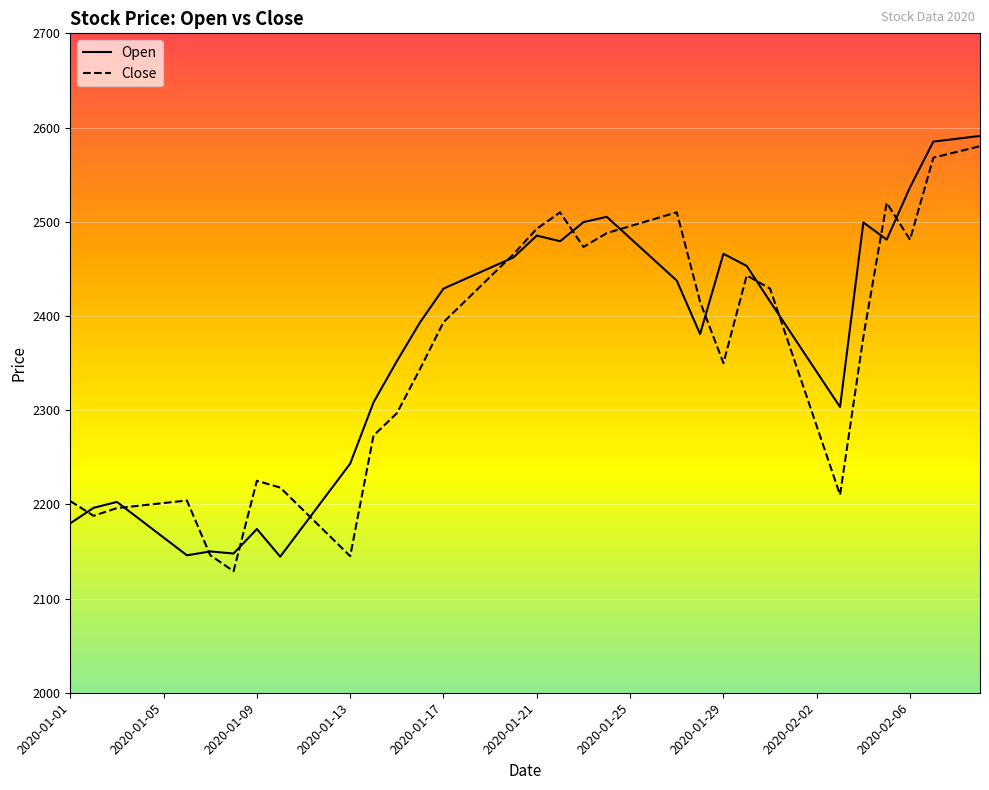

What is the greatest value displayed?

2591.1